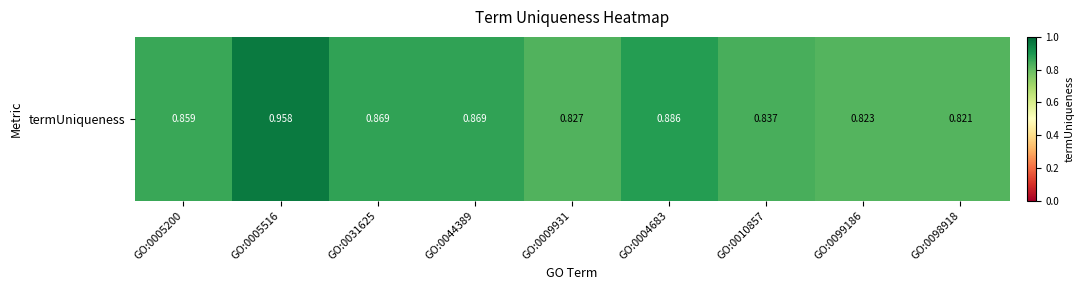

How many values are between 0 and 1?

9